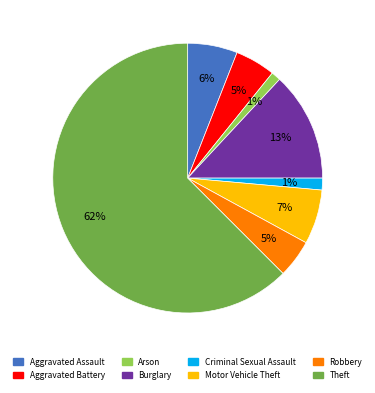

Approximately how many times larger is the value at Robbery compared to Aggravated Assault?

0.8